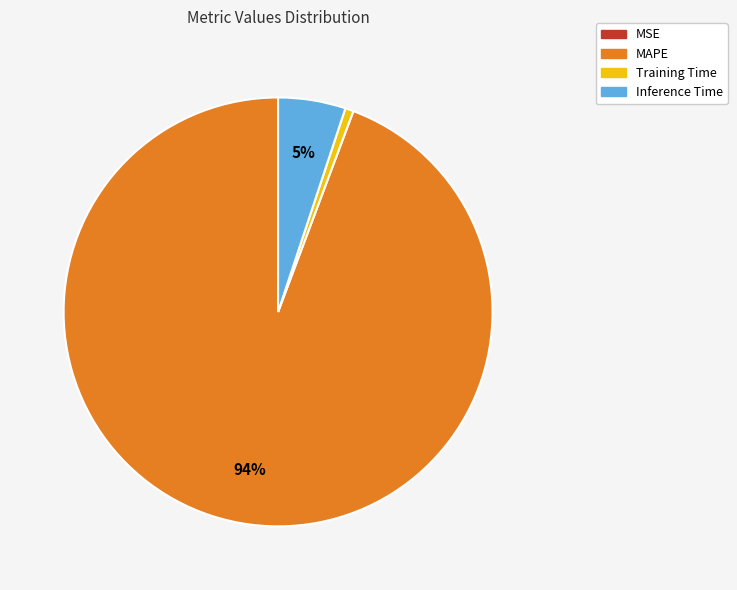

Is MAPE the majority of the pie?

Yes